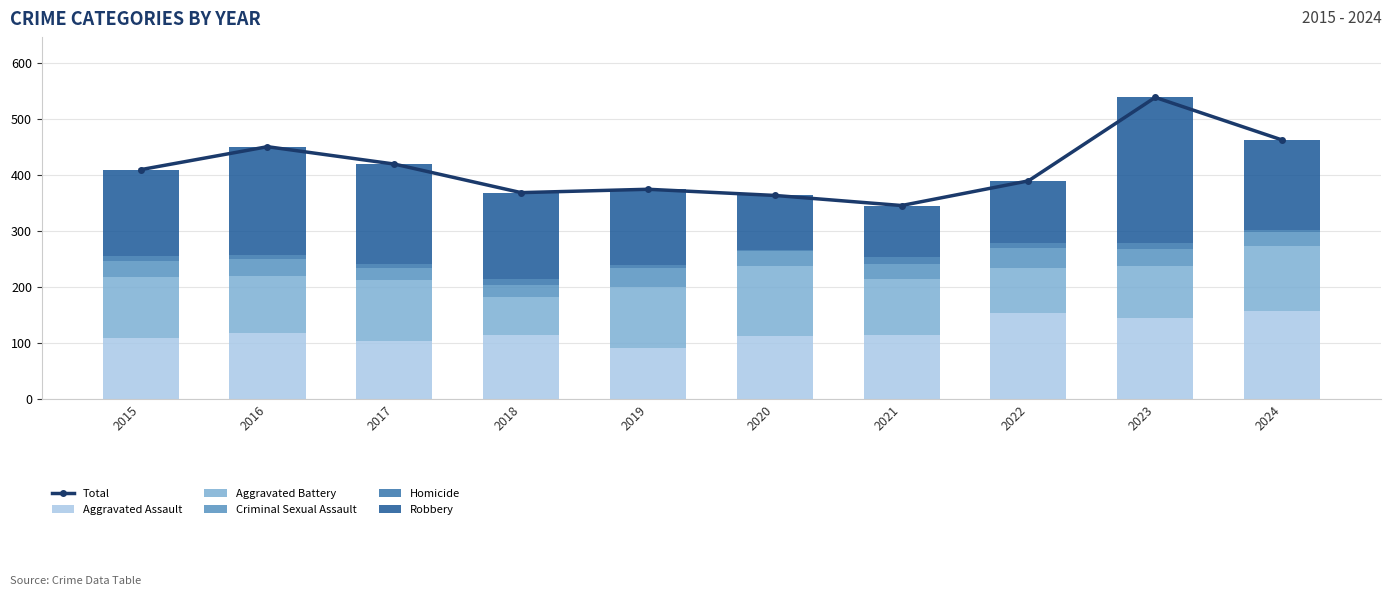

Is it true that Criminal Sexual Assault equals 27 at 2021?

True